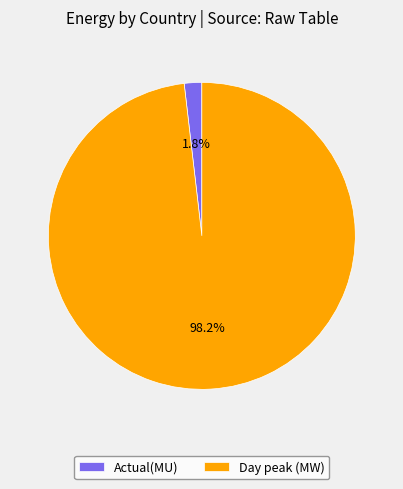

What is the smallest slice in the pie chart?

Actual(MU)